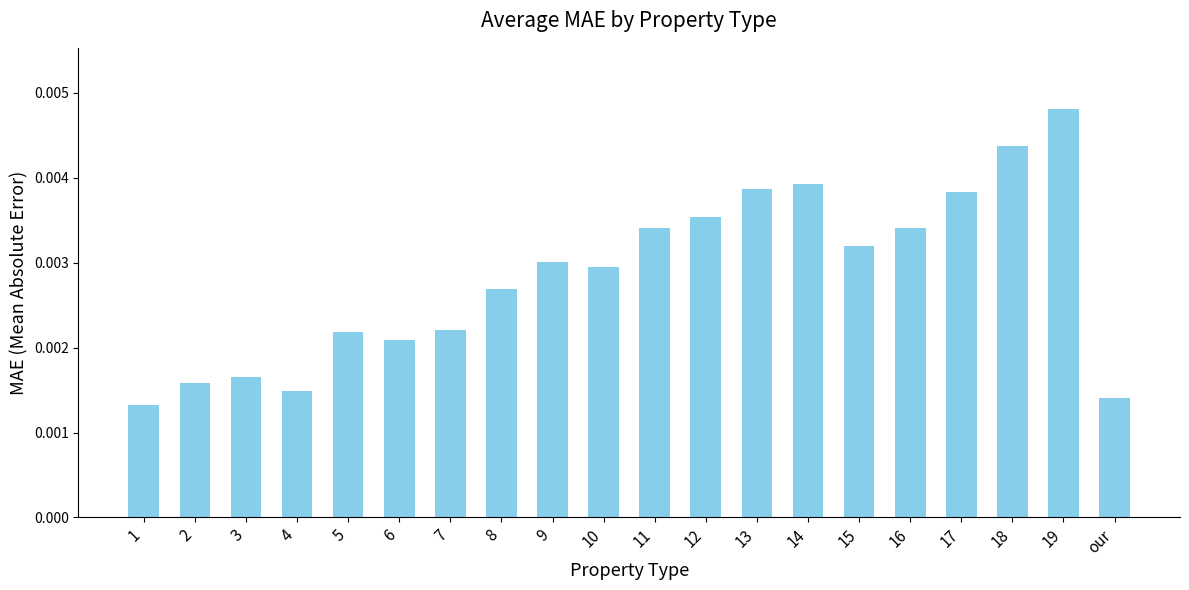

Count the number of data series in this chart.

1